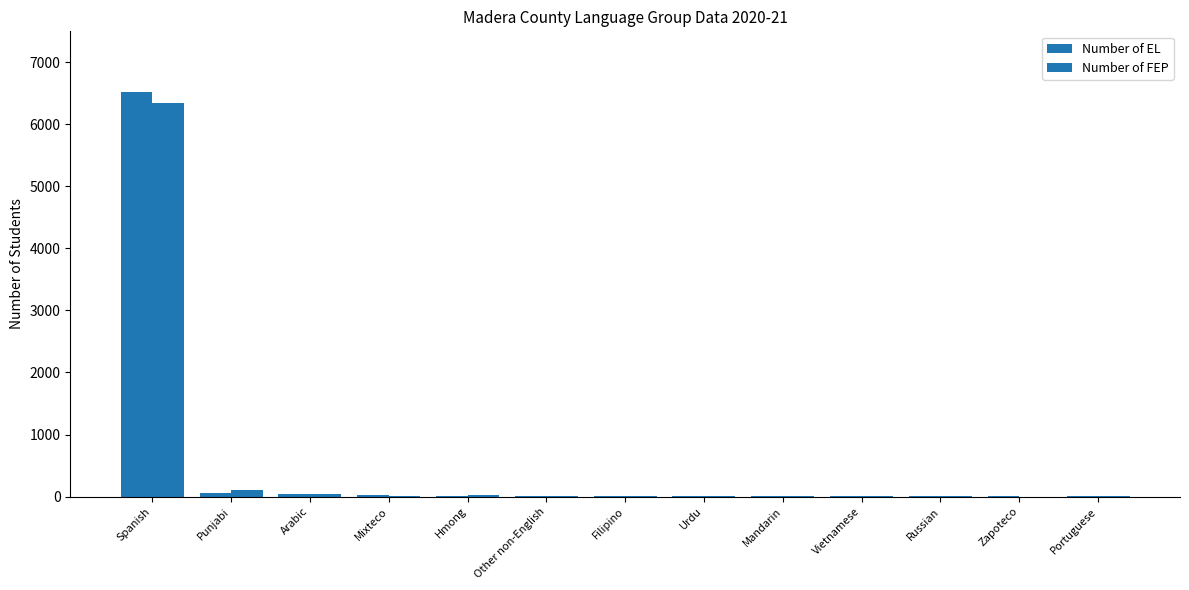

Does the chart contain stacked bars?

No